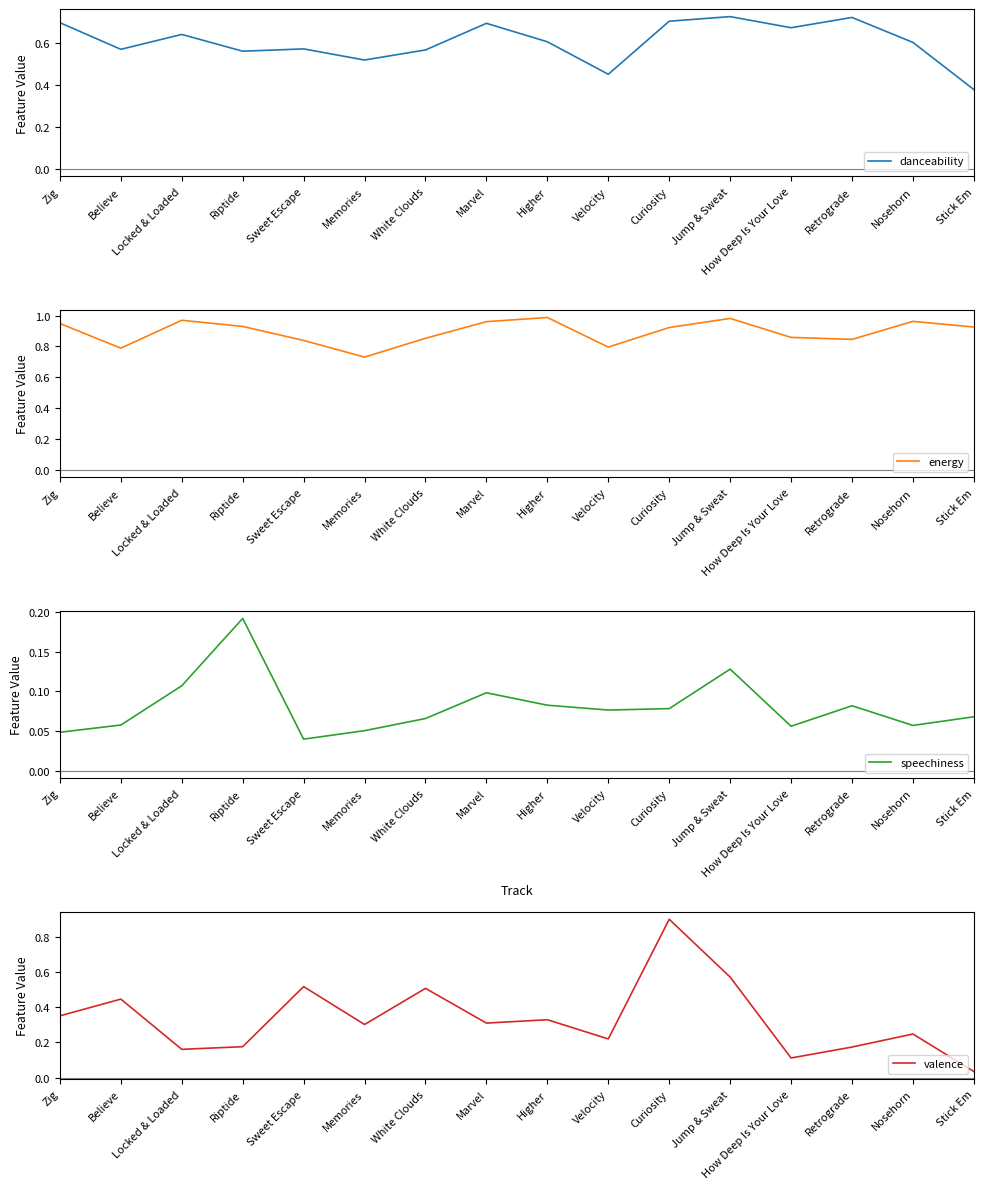

Which series ends up on top after the final intersection of valence and danceability?

danceability